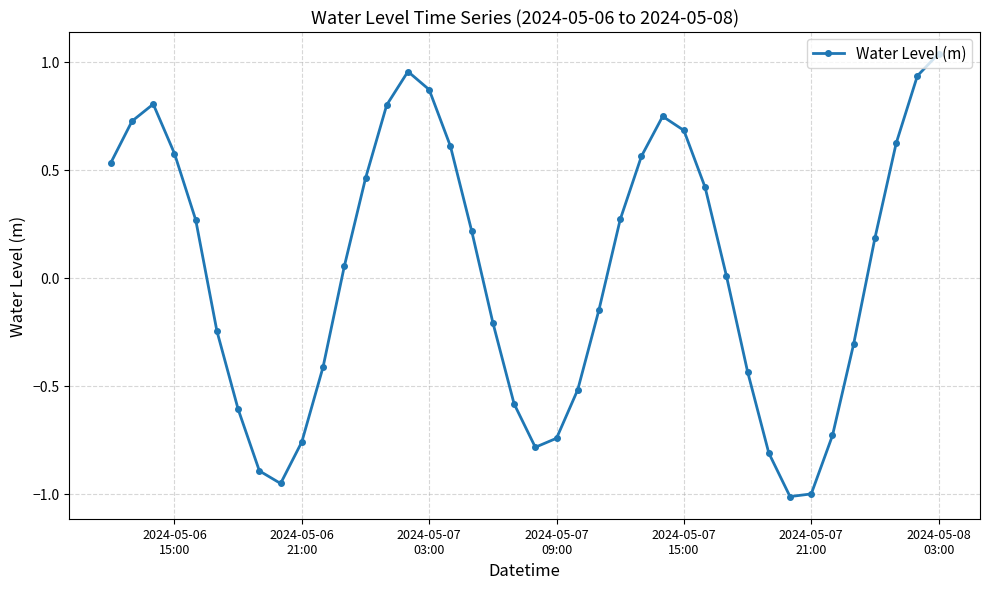

How many interior local valleys (lower than both neighbors) does the data have?

3